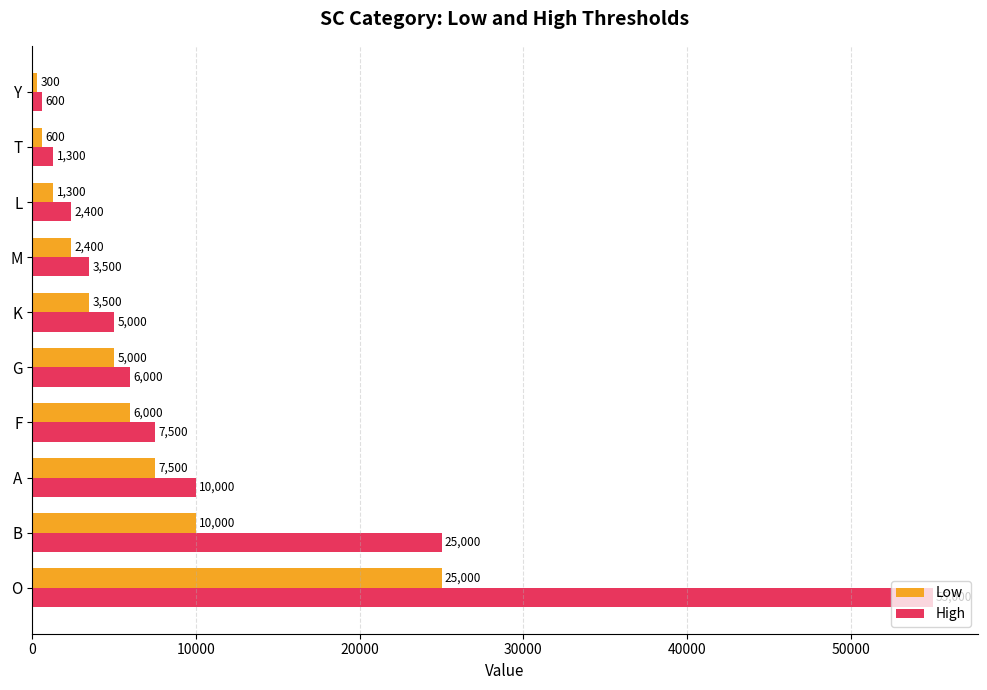

The value of High at M is 3500. True or false?

True